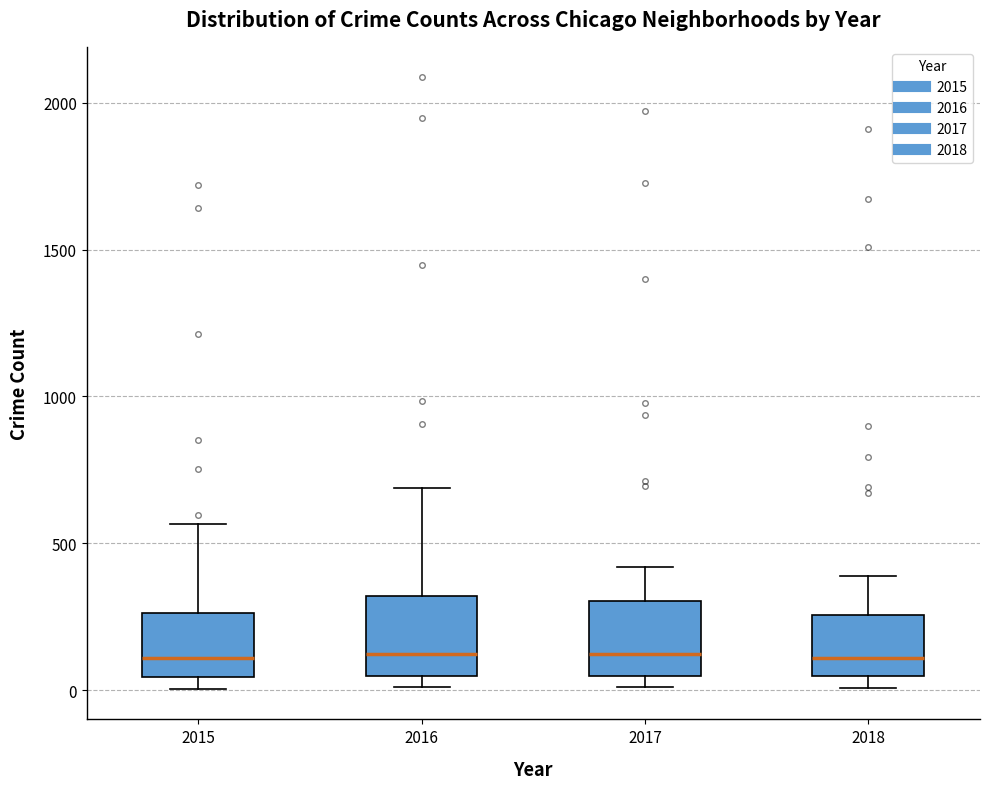

Where does the upper whisker of the box at x = 2017 end on the y-axis? The values are not printed on the chart, so give them approximately, as read against the axis.

400